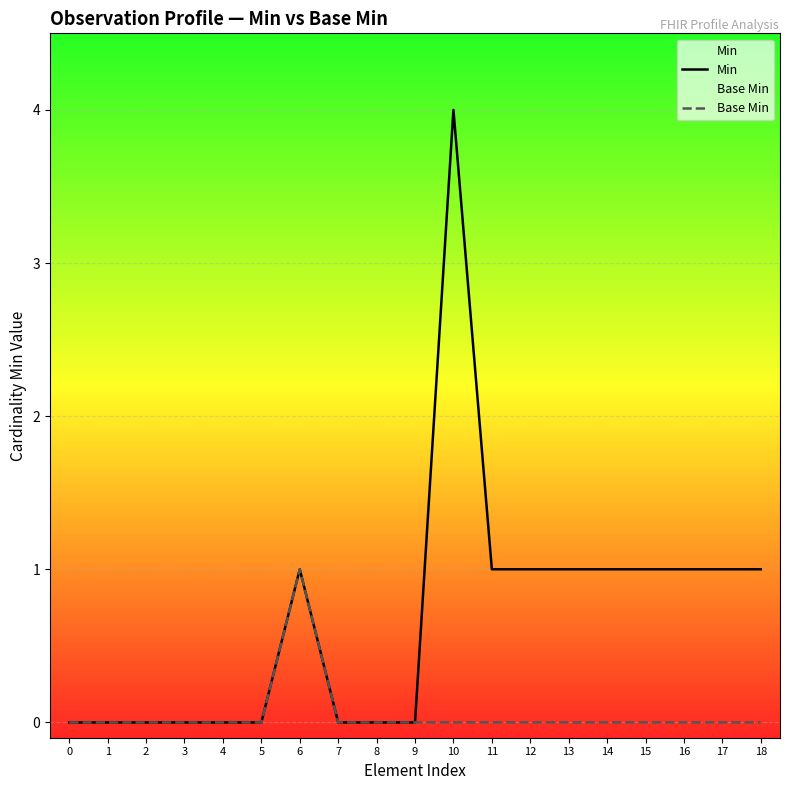

In Min, how many points are higher than both neighbors (excluding endpoints)?

2